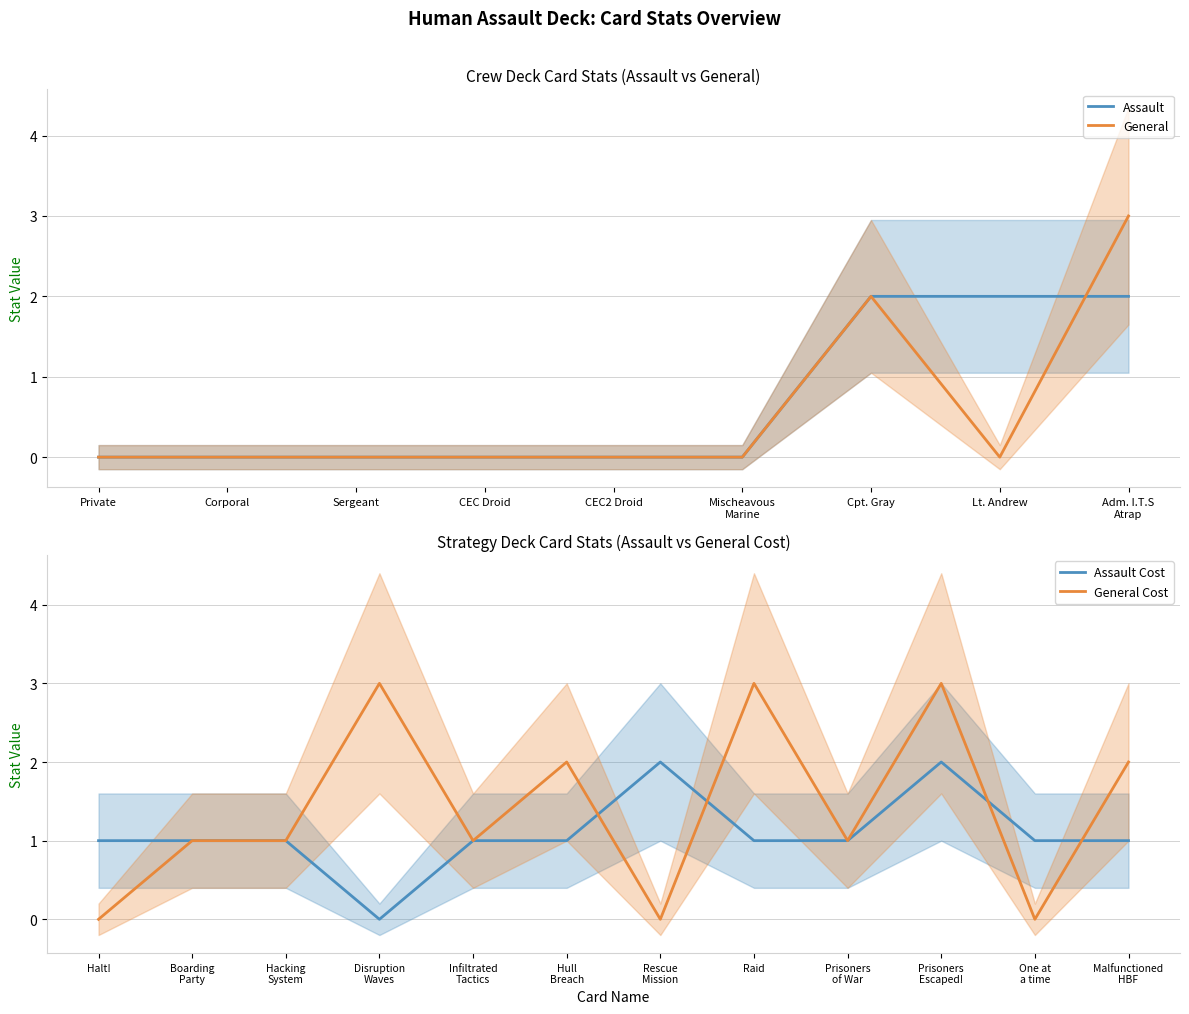

At how many categories does at least one series exceed 1?

2